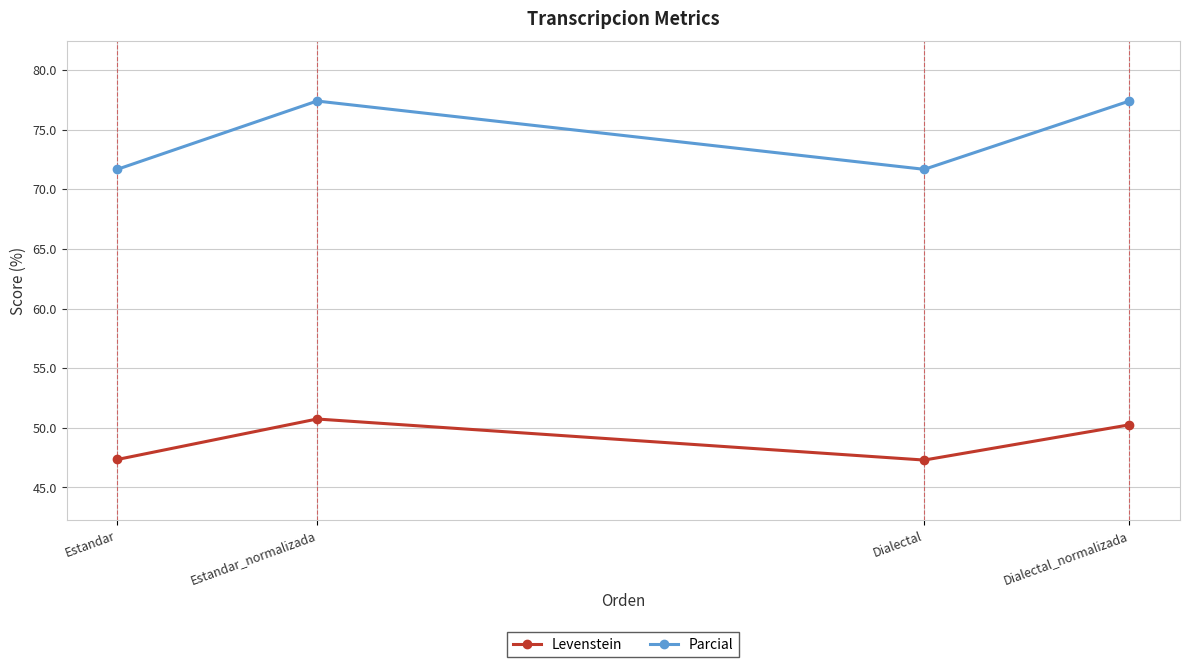

What are all the series names shown in the legend?

Levenstein, Parcial